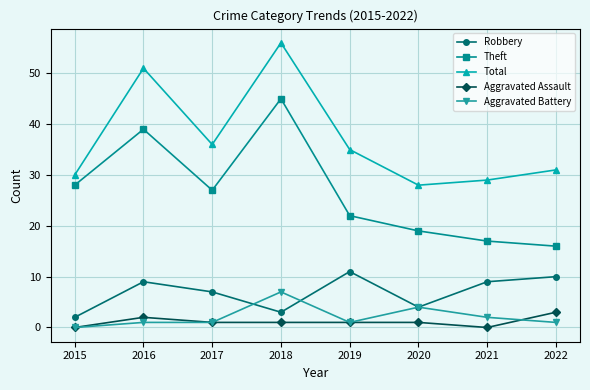

What is the average value of the Theft series?

27